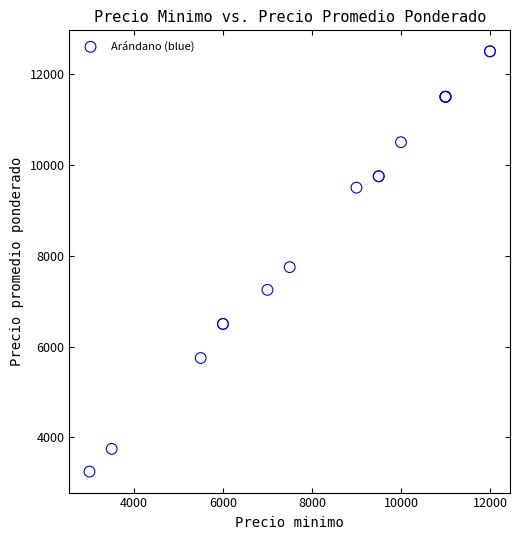

What Y value in the scatter plot is closest to 7875?

7750